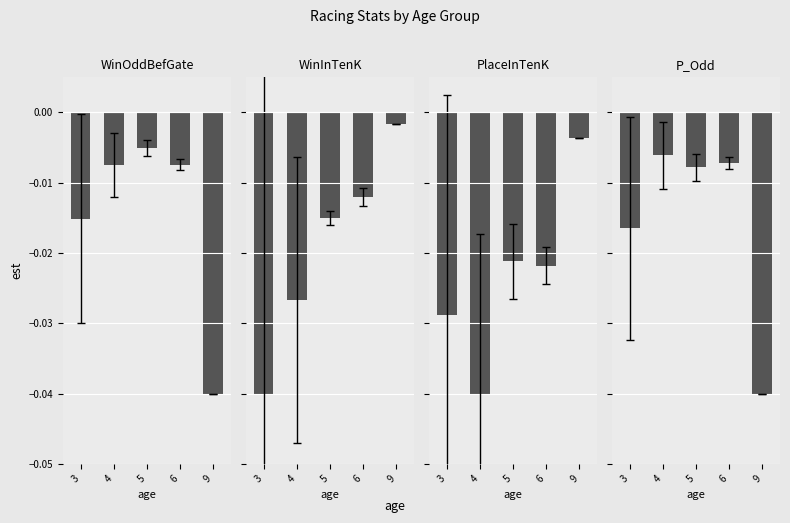

The value of WinInTenK at 6 is -0.0. True or false?

True